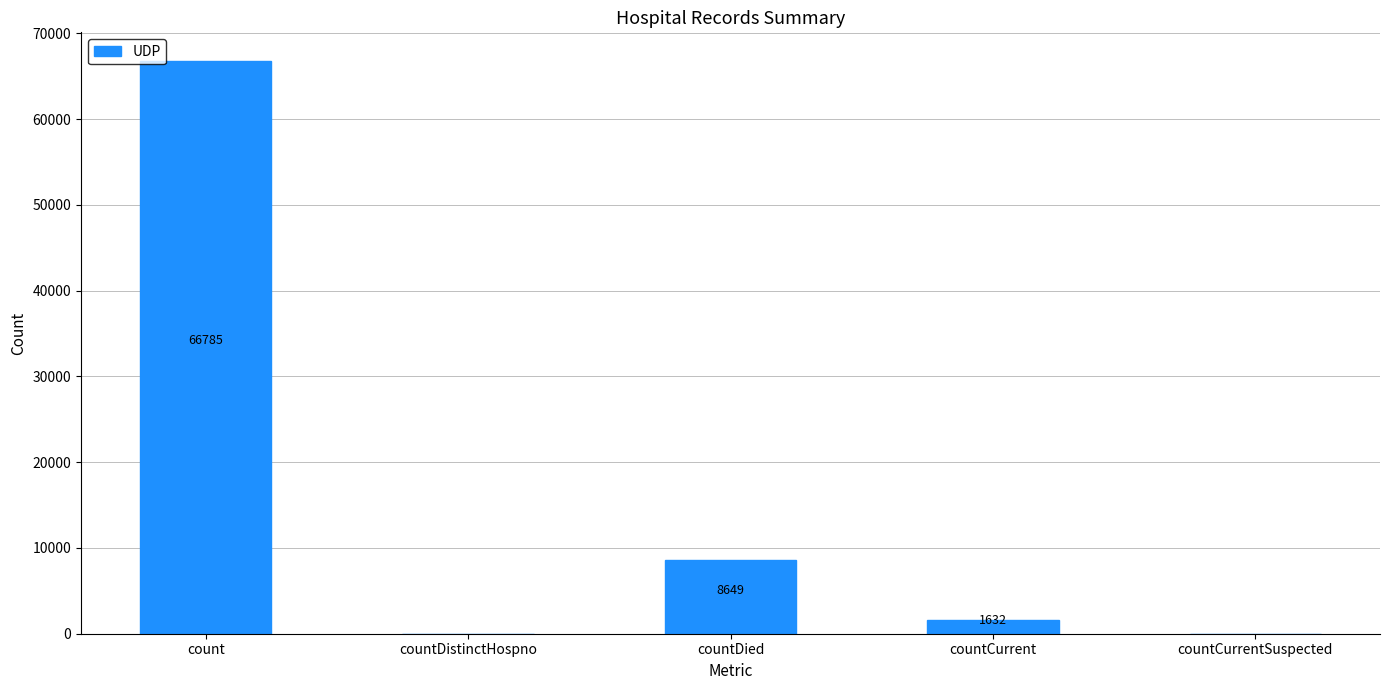

True or false: the data shows 36345 at count.

False